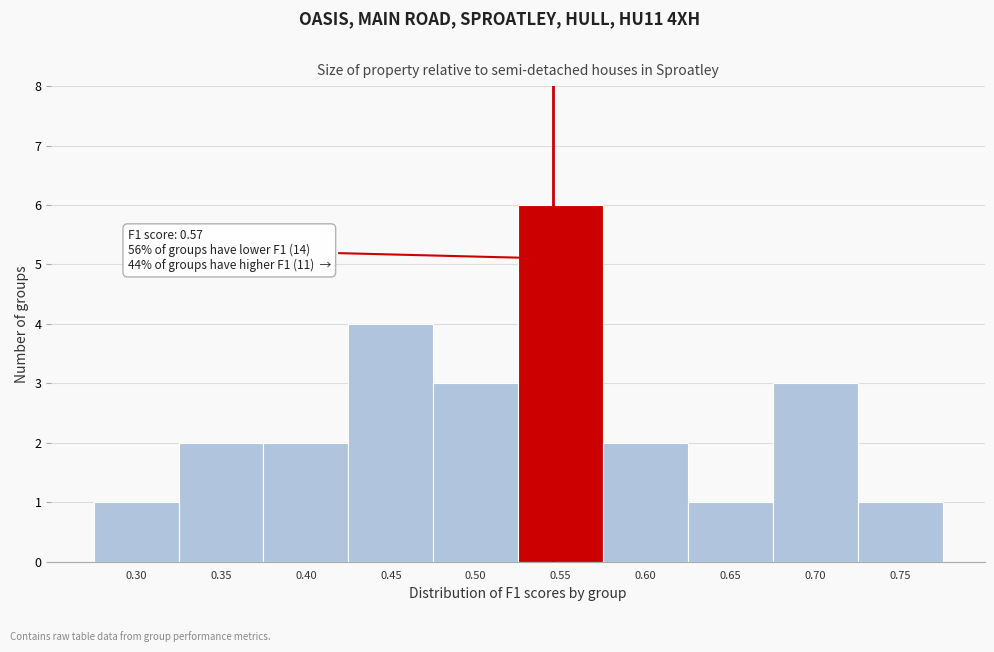

Reading right to left, what are all the values shown in this chart?

1	3	1	2	6	3	4	2	2	1